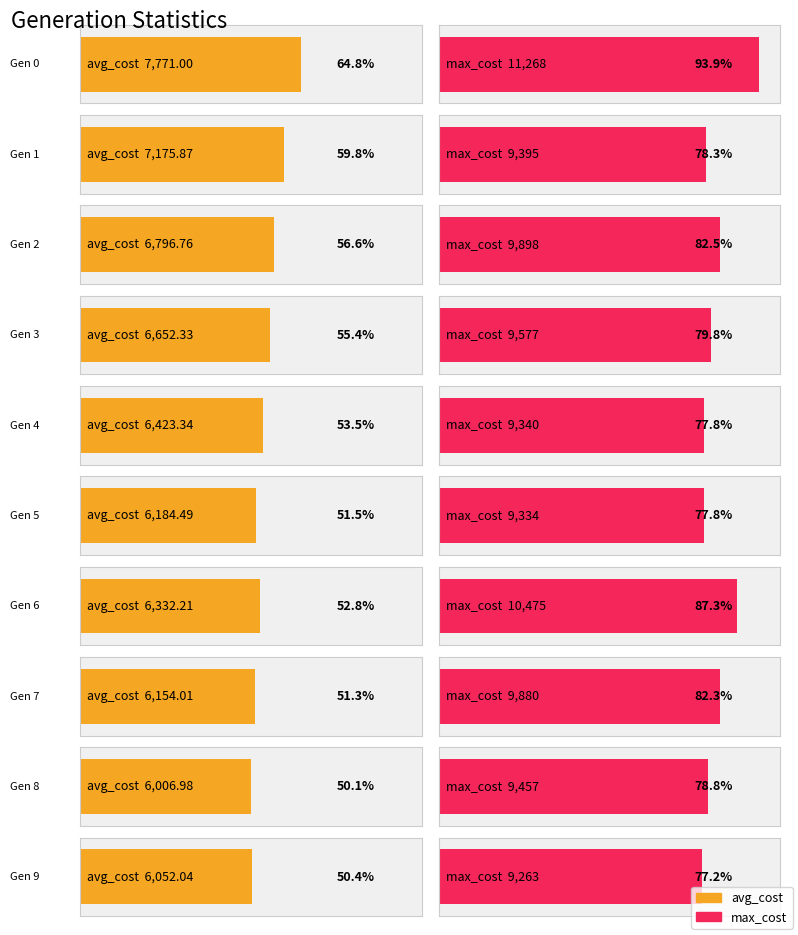

Which series has the largest range (max minus min)?

max_cost